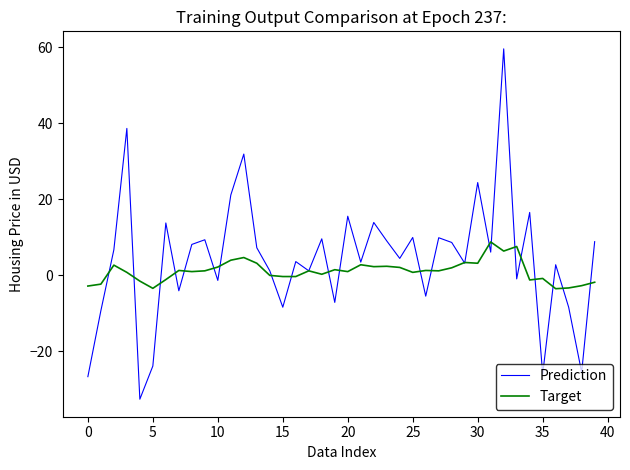

List the series in order of their peak value, highest first.

Prediction, Target